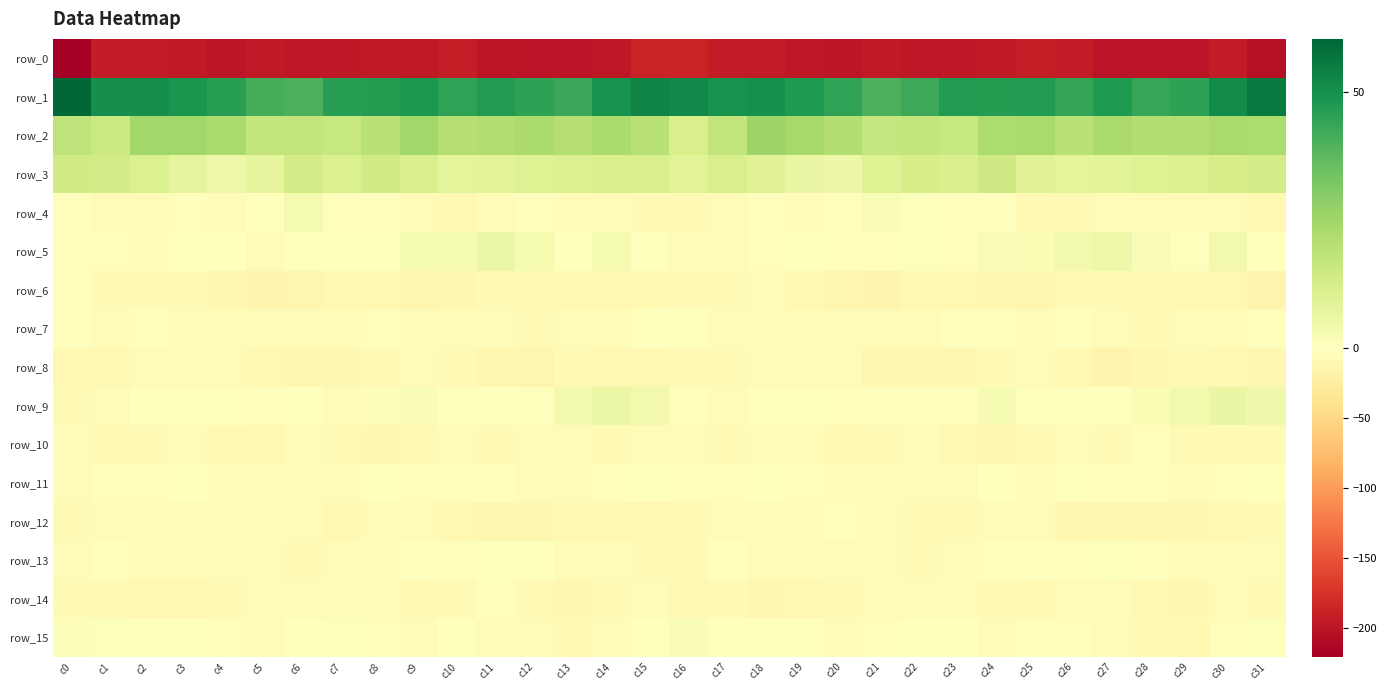

How many values in row_15 are above zero?

7